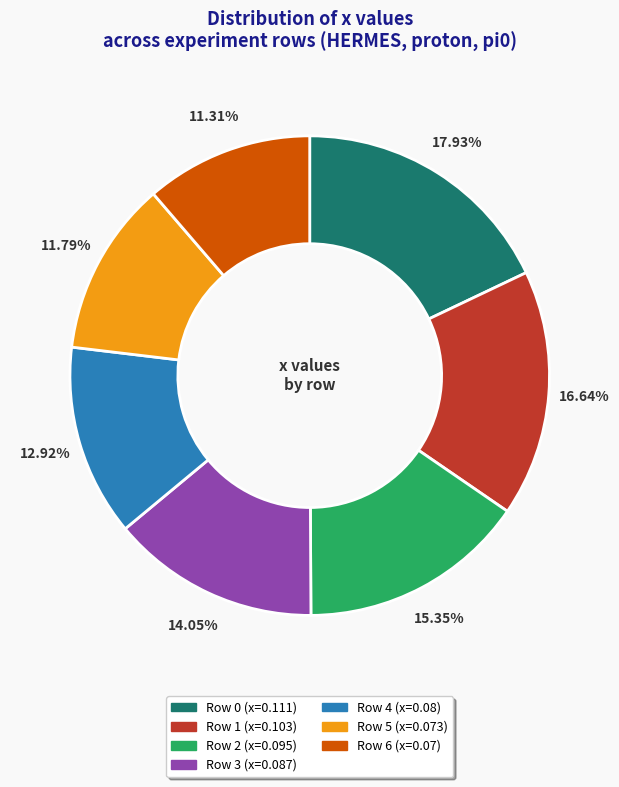

Combined, do Row 5 and Row 6 account for over 50%?

No